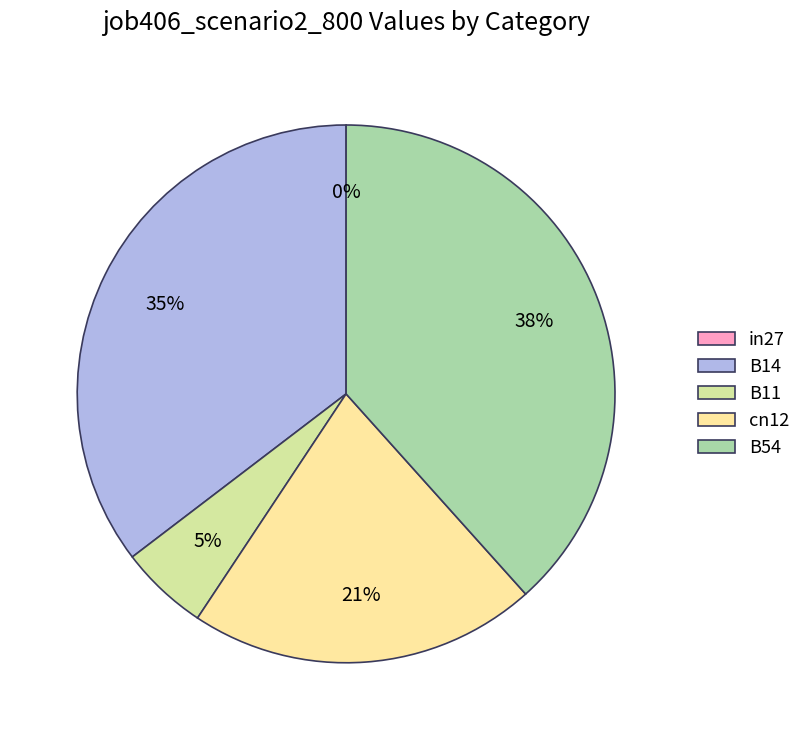

Rank the categories by value from lowest to highest.

in27, B11, cn12, B14, B54